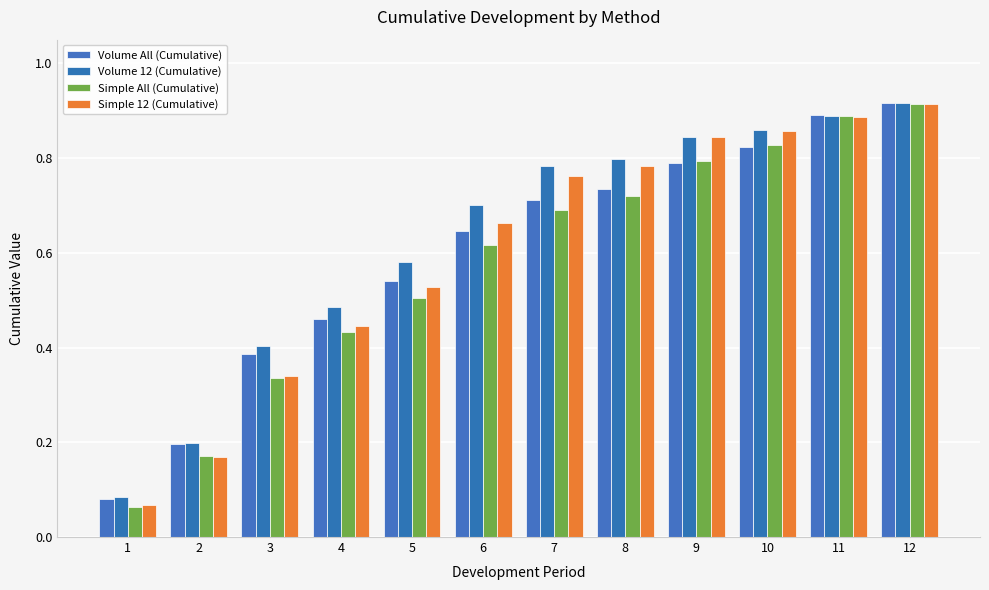

How many groups of bars are there?

12